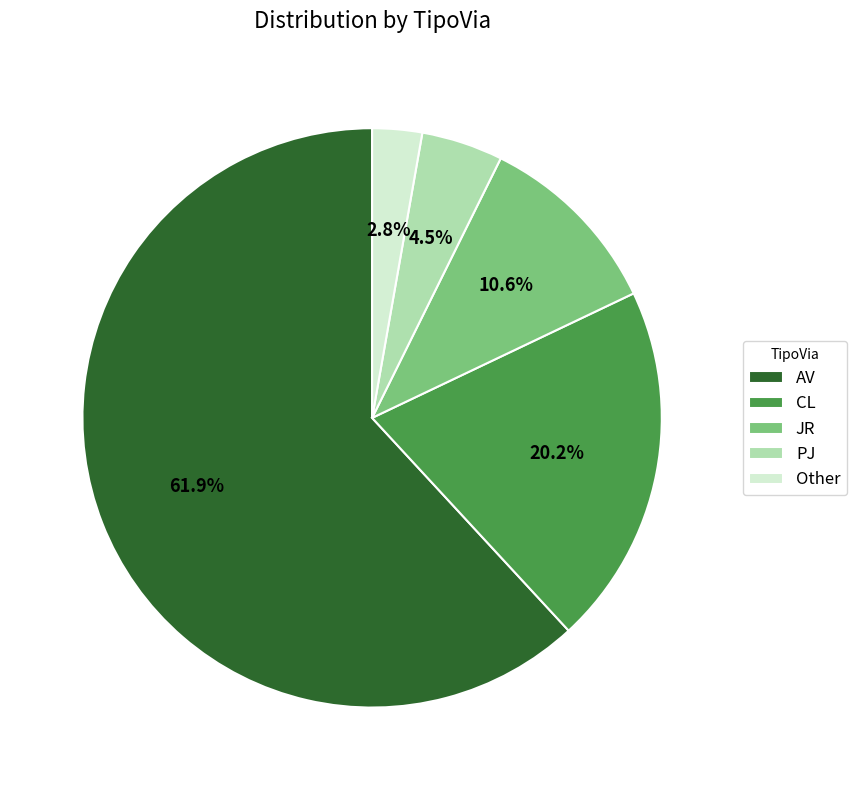

To the nearest percent, what portion does JR represent?

11%